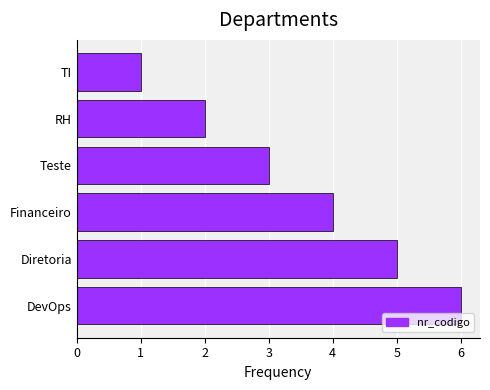

Which has a higher value, DevOps or RH?

DevOps